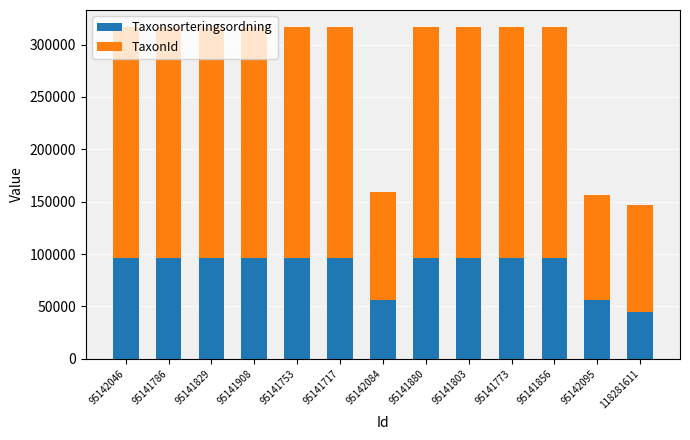

What is the total value across all series at 95142046?

317121